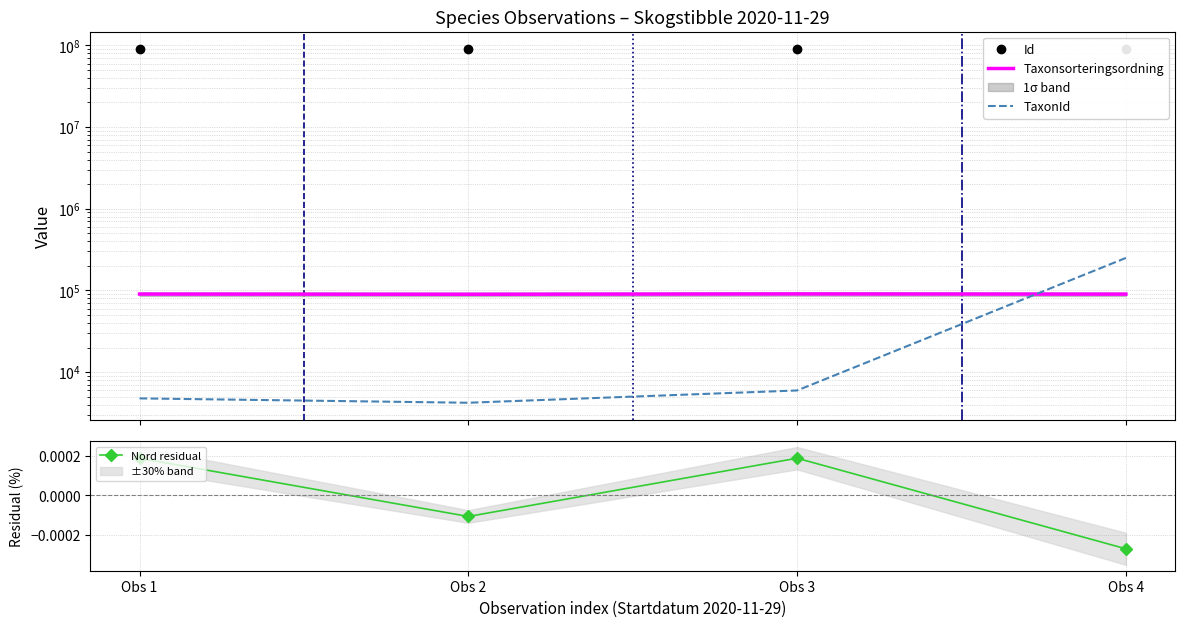

Where is Nord residual nearest to the value 0?

Obs 2